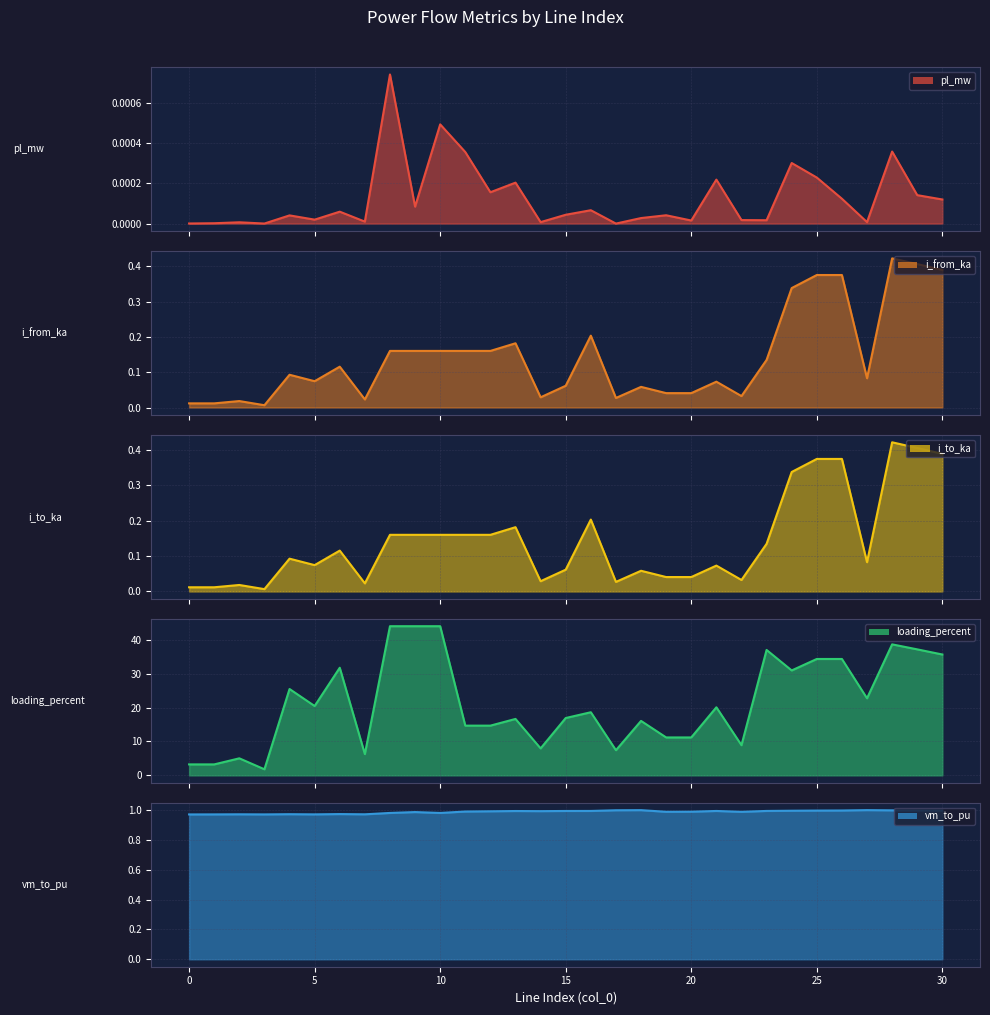

Is it true that pl_mw equals 0.0 at 15?

True